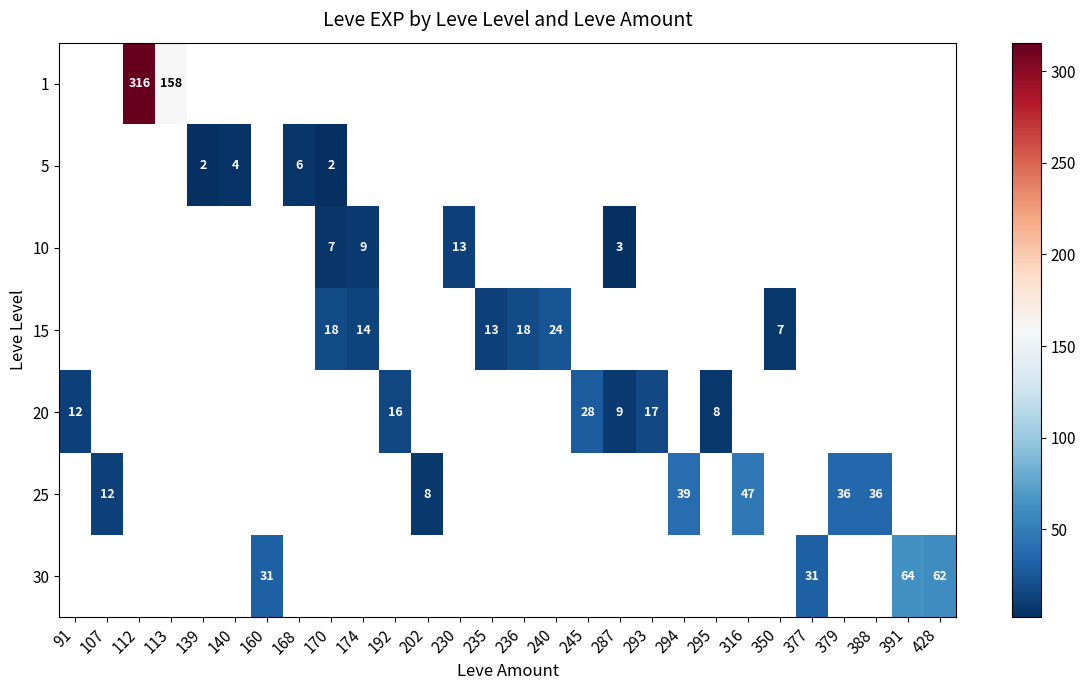

Is it true that 25 equals 36.0 at 379?

True